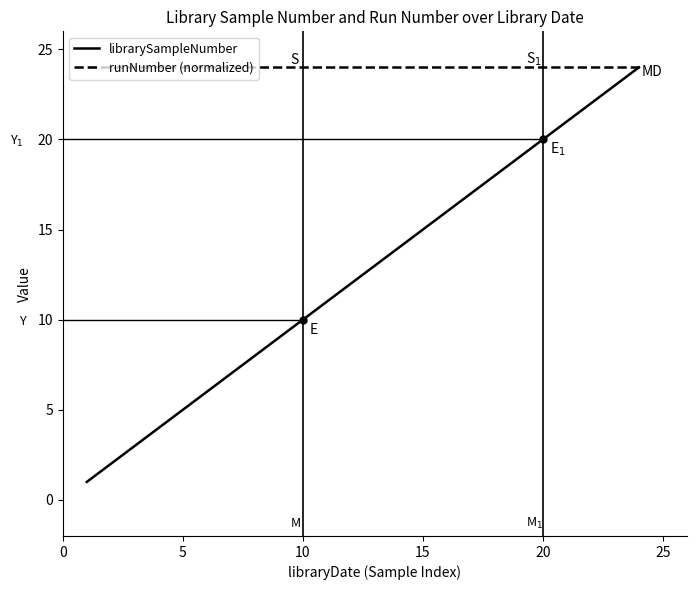

True or false: librarySampleNumber has a value of 23 at 15.

False